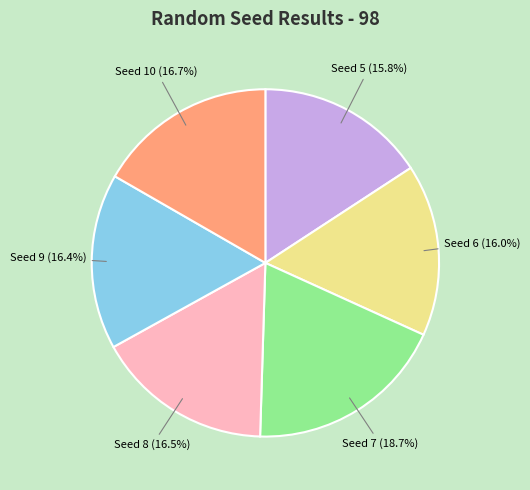

Approximately how many times larger is the value at Seed 9 (16.4%) compared to Seed 8 (16.5%)?

1.0